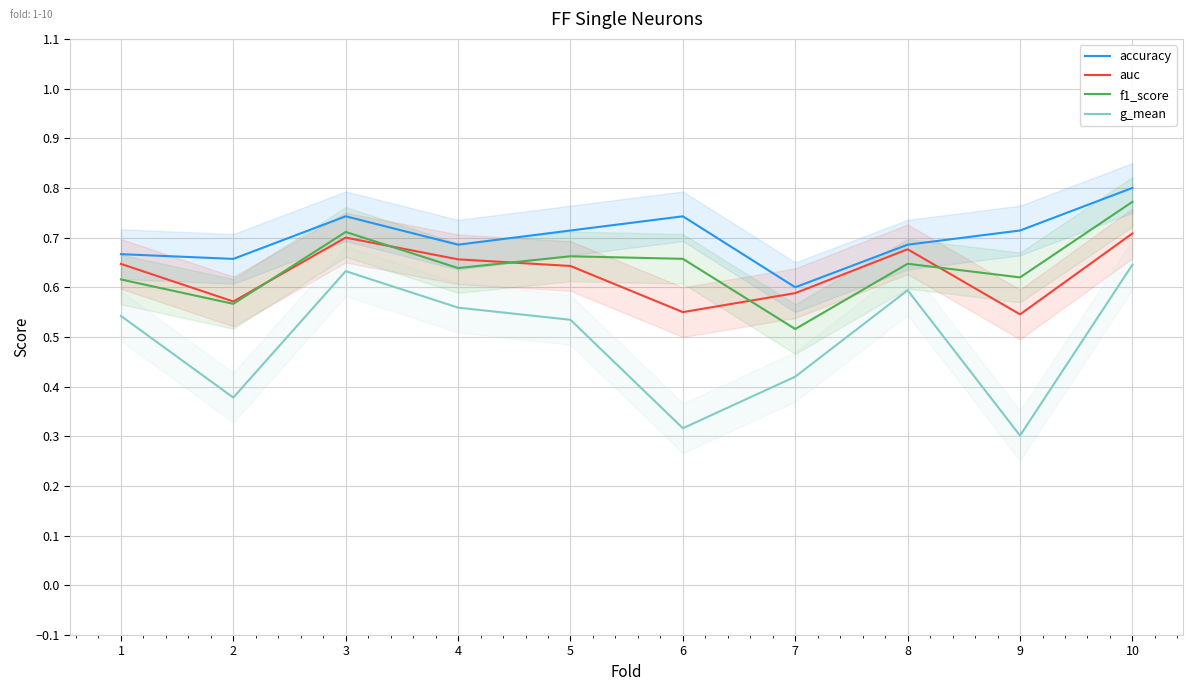

Between 4 and 6, which series saw the biggest shift?

g_mean